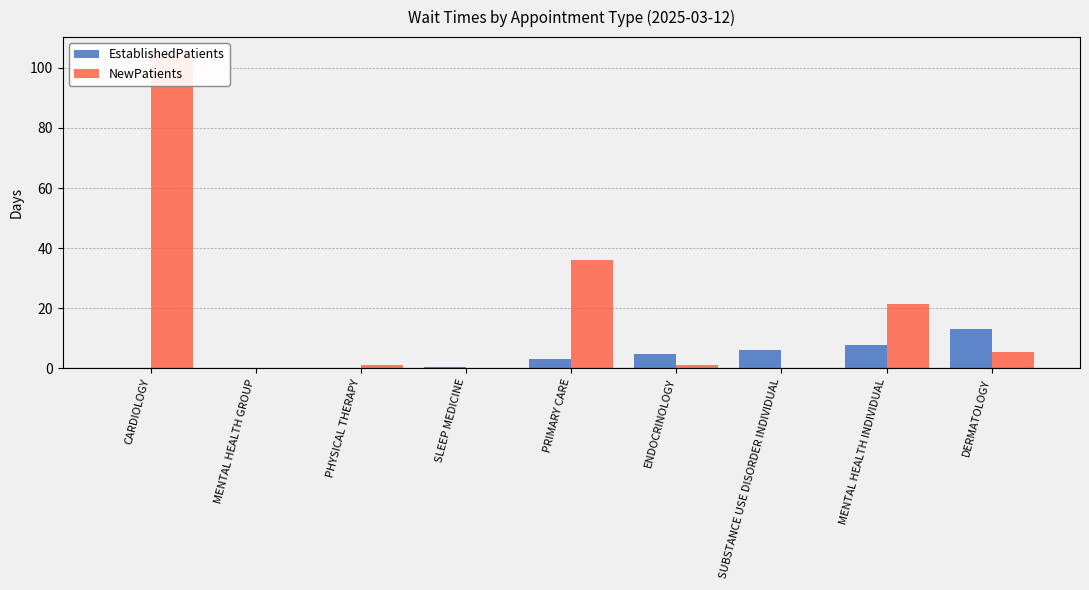

Which has a higher value, MENTAL HEALTH GROUP or CARDIOLOGY?

MENTAL HEALTH GROUP